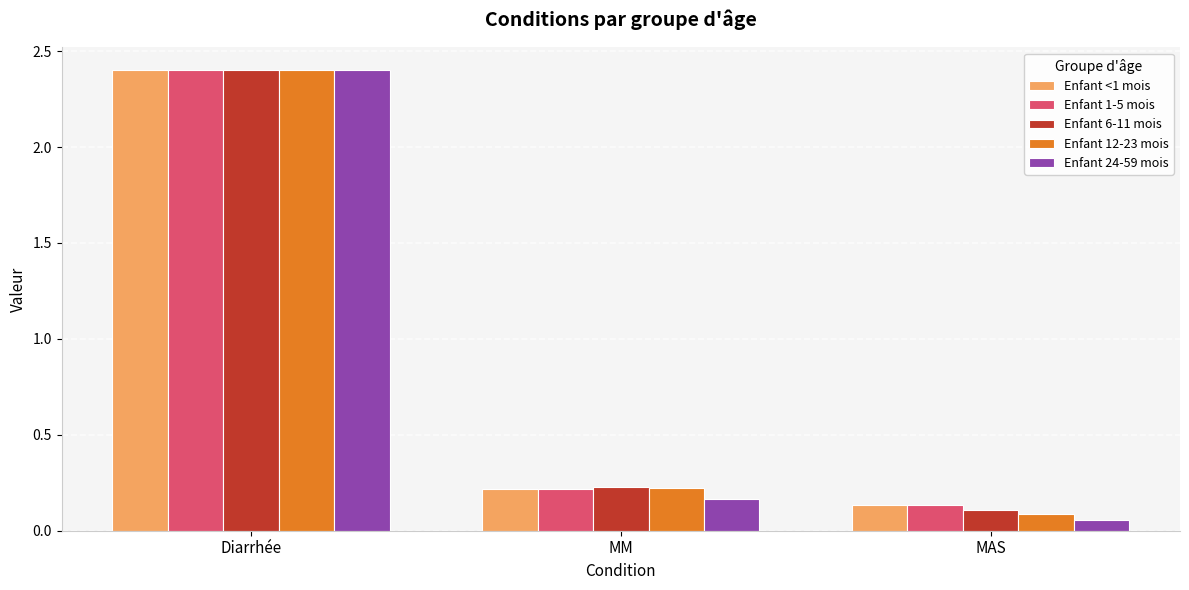

Which category has the lowest value in the Enfant 12-23 mois series?

MAS